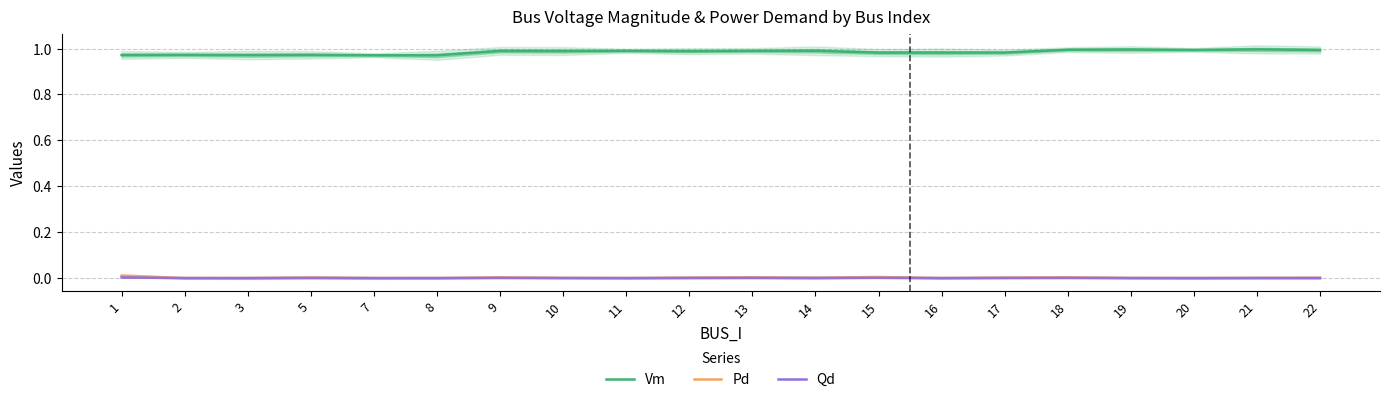

The value of Qd at 9 is 0.0. True or false?

True